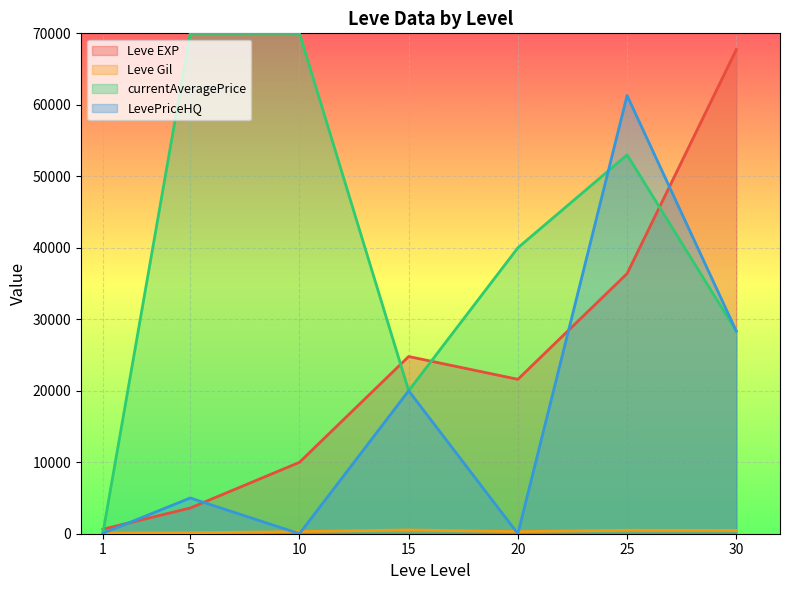

How many lines are shown in the chart?

4